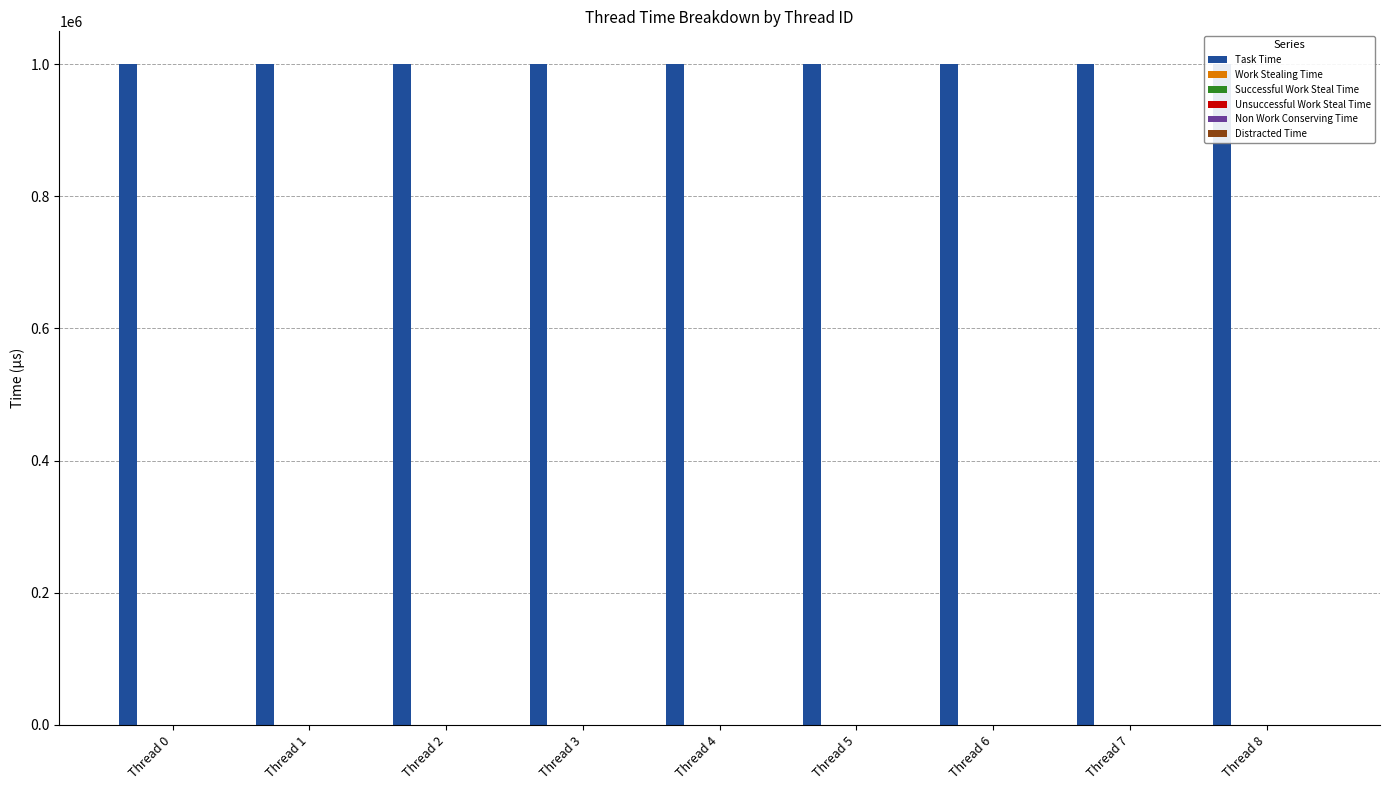

Which series has the largest total across all categories?

Task Time